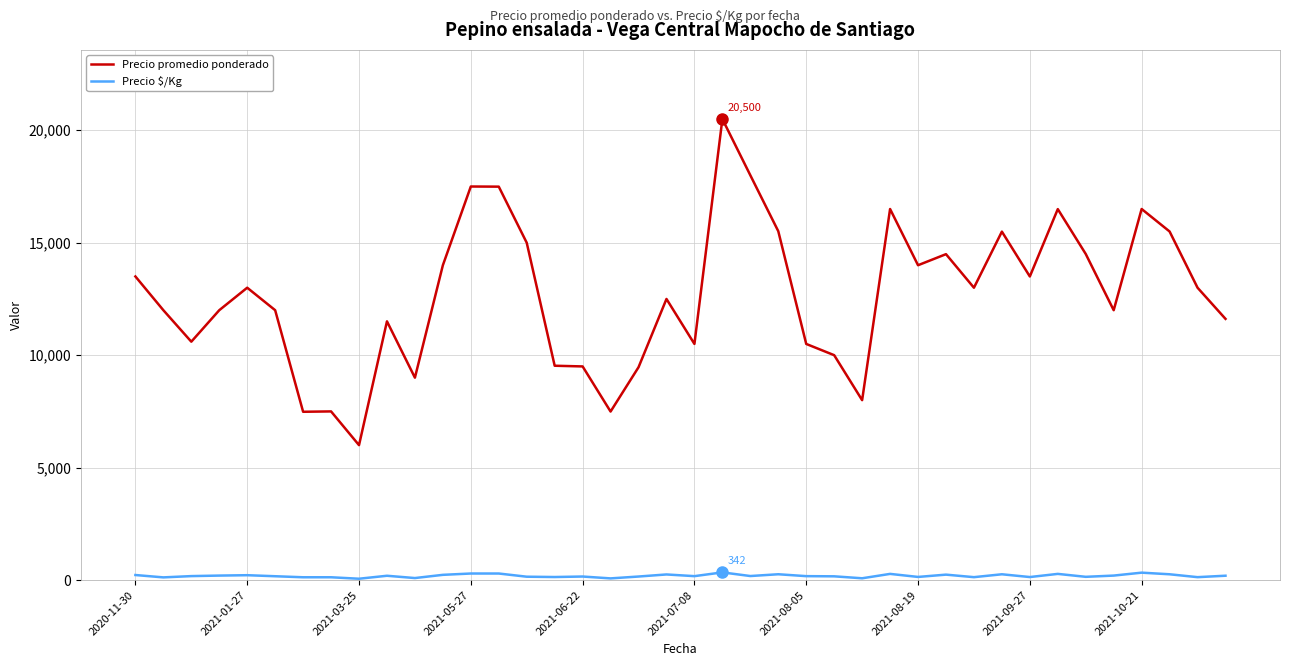

At how many categories does at least one series exceed 19659?

1